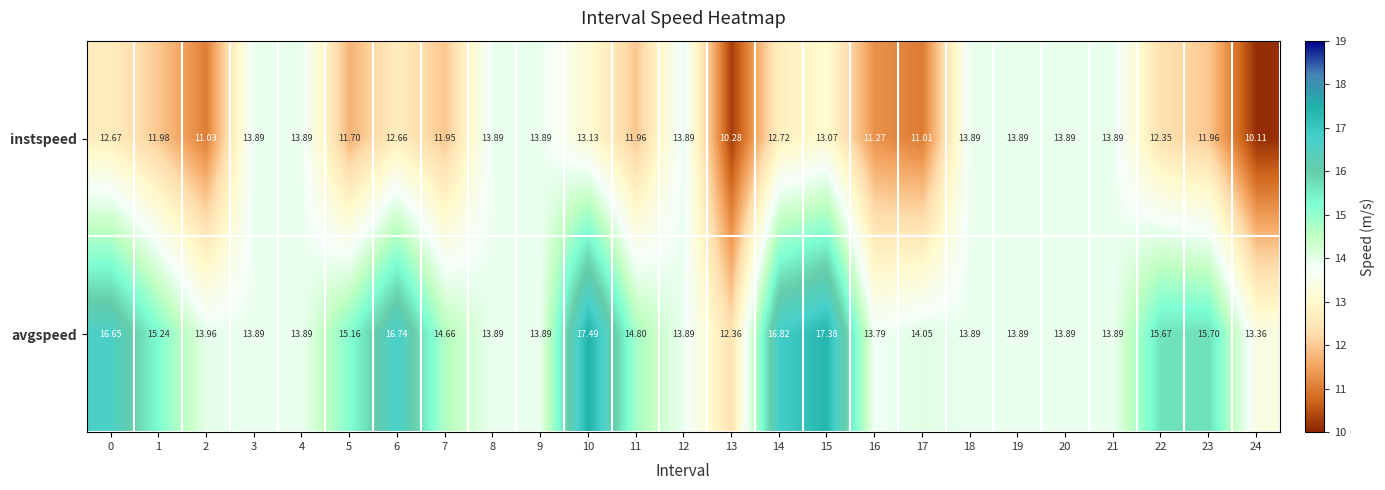

Which series changed the most between 20 and 24?

instspeed